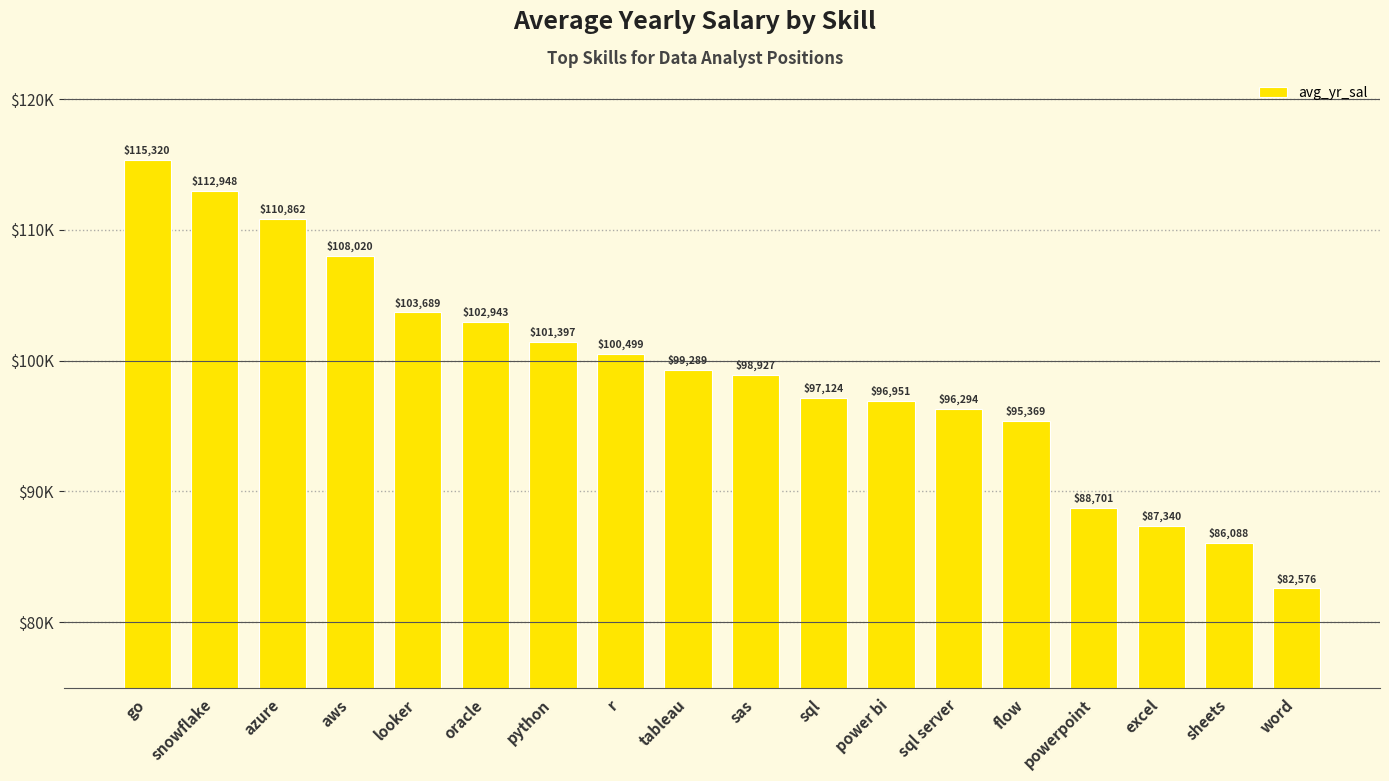

What is the sum of the values at power bi and powerpoint?

185652